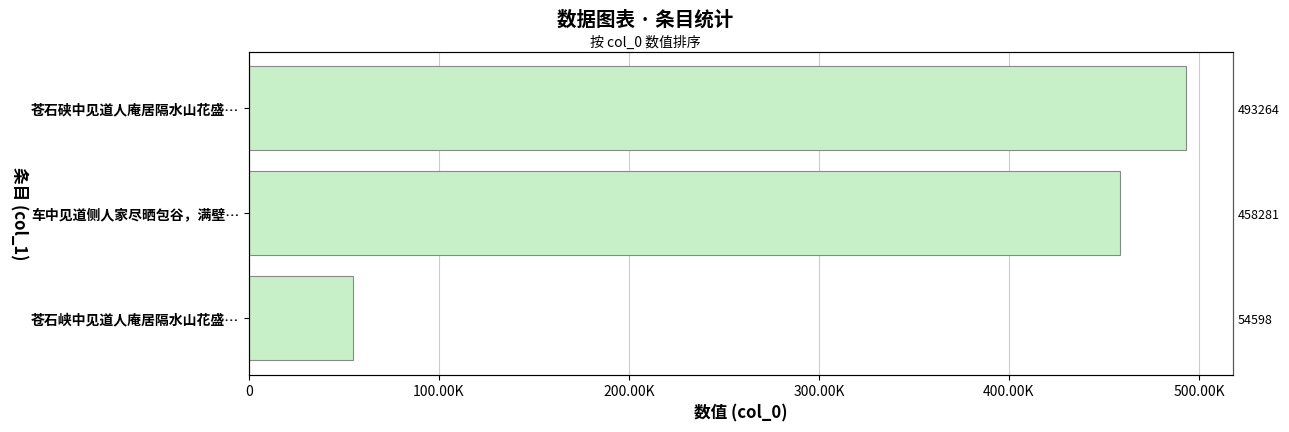

Is it true that the value at 车中见道侧人家尽晒包谷，满壁… is 631346?

False